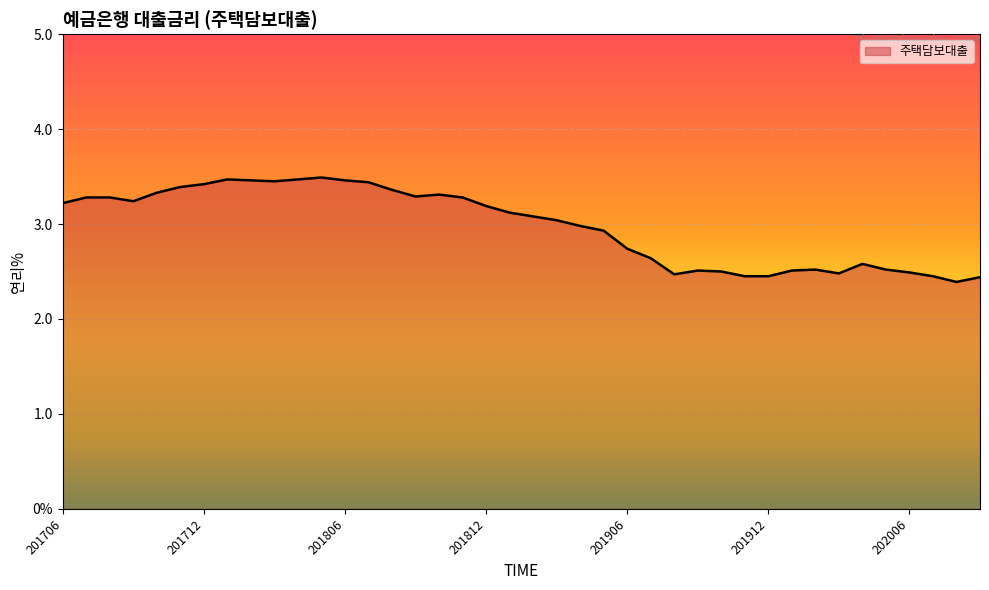

Does the chart have visible grid lines?

Yes